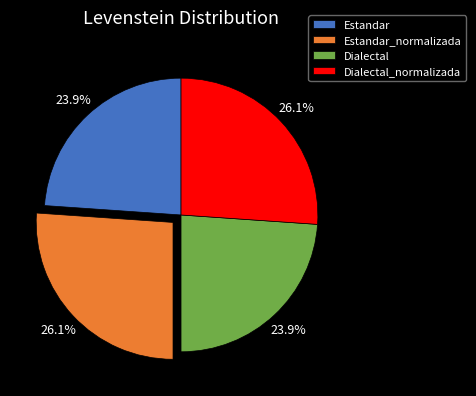

The Dialectal_normalizada slice represents 40% of the pie. True or false?

False